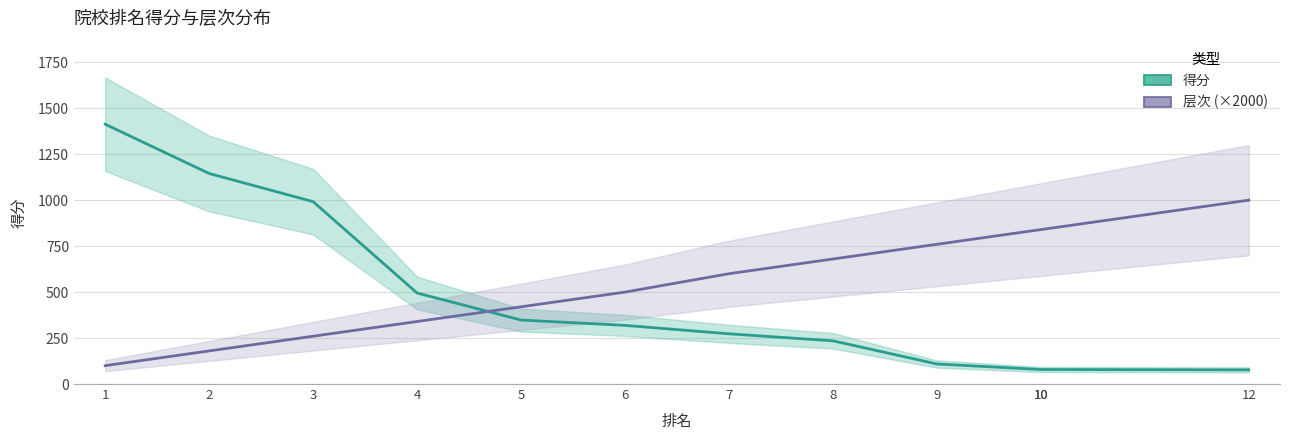

Is the value of 得分 at 10 greater than the value of 层次 (×2000) at 3?

No